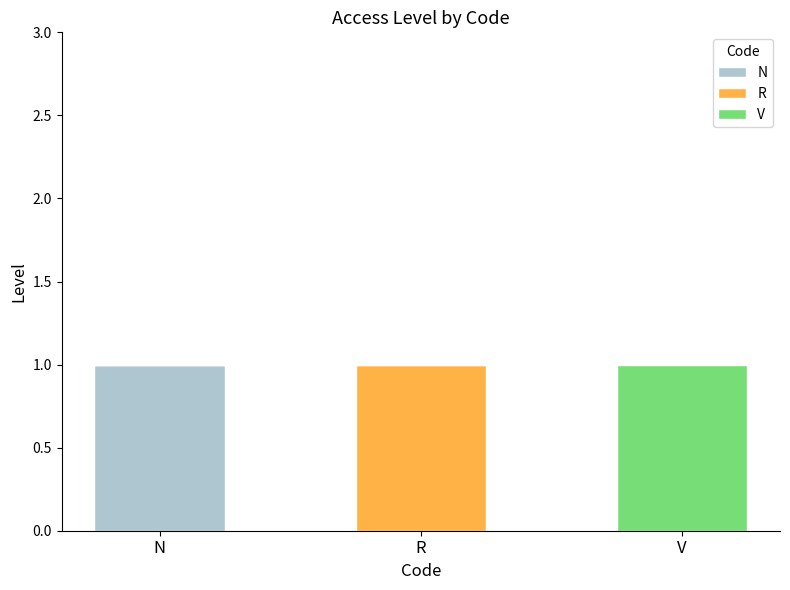

True or false: N has a value of 1 at N.

True